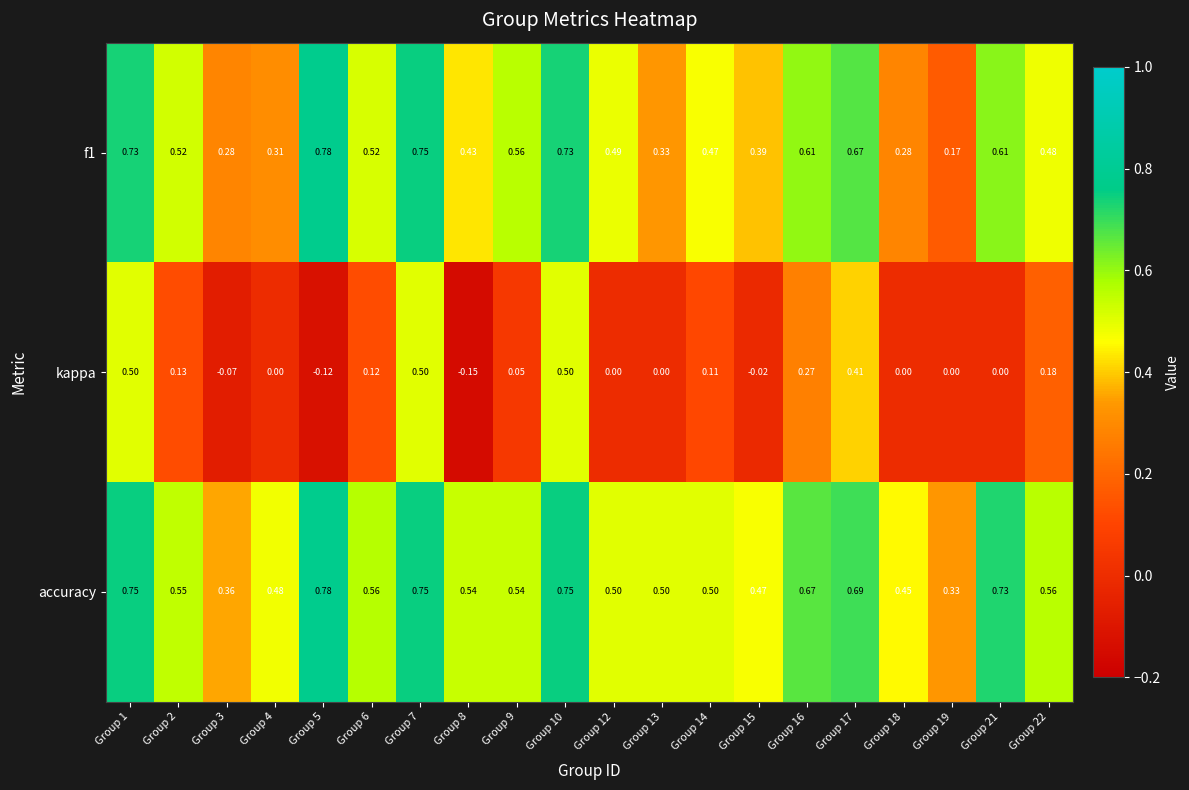

Which series has the largest total across all categories?

accuracy